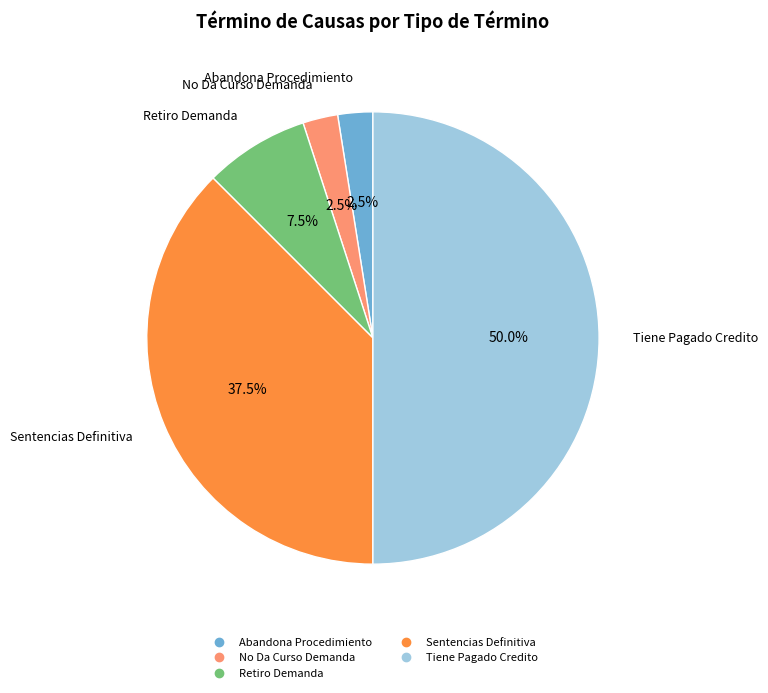

Count the number of slices in the pie.

5